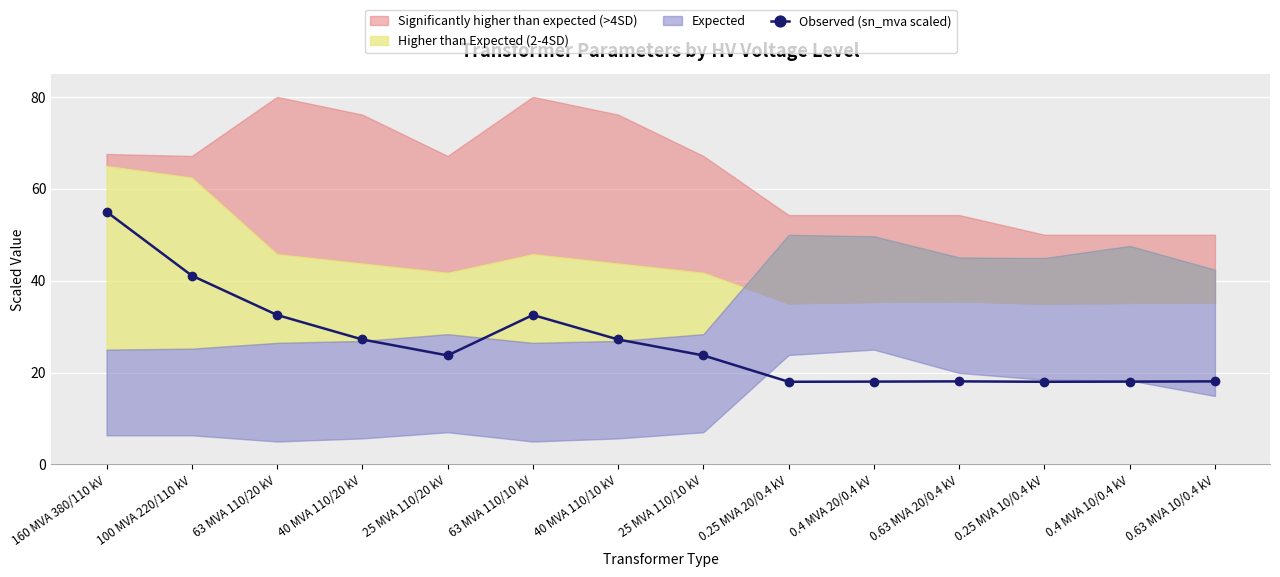

List the labels in order of value, smallest first.

0.25 MVA 20/0.4 kV, 0.25 MVA 10/0.4 kV, 0.4 MVA 20/0.4 kV, 0.4 MVA 10/0.4 kV, 0.63 MVA 20/0.4 kV, 0.63 MVA 10/0.4 kV, 25 MVA 110/20 kV, 25 MVA 110/10 kV, 40 MVA 110/20 kV, 40 MVA 110/10 kV, 63 MVA 110/20 kV, 63 MVA 110/10 kV, 100 MVA 220/110 kV, 160 MVA 380/110 kV